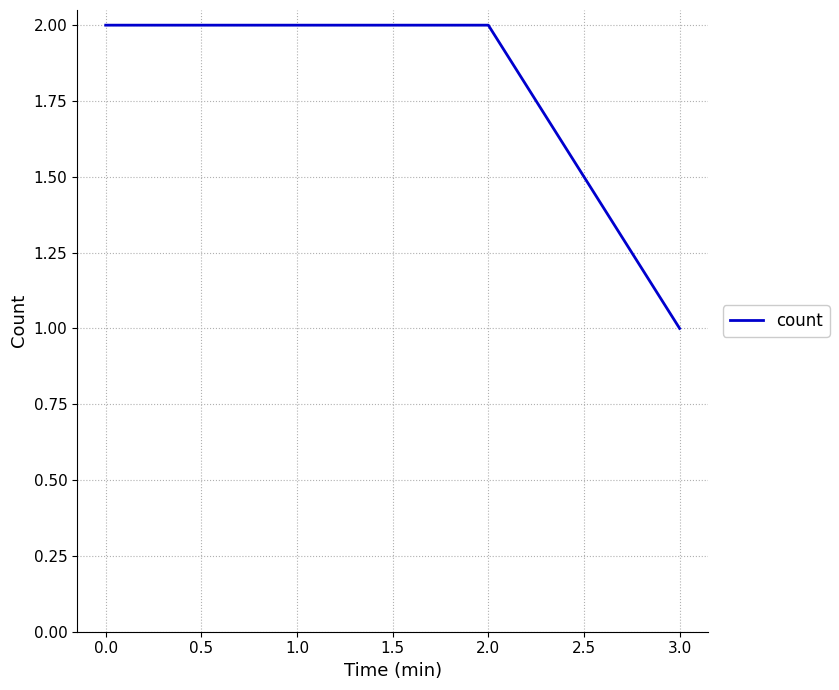

Between 3.0 and 2.0, which is larger?

2.0